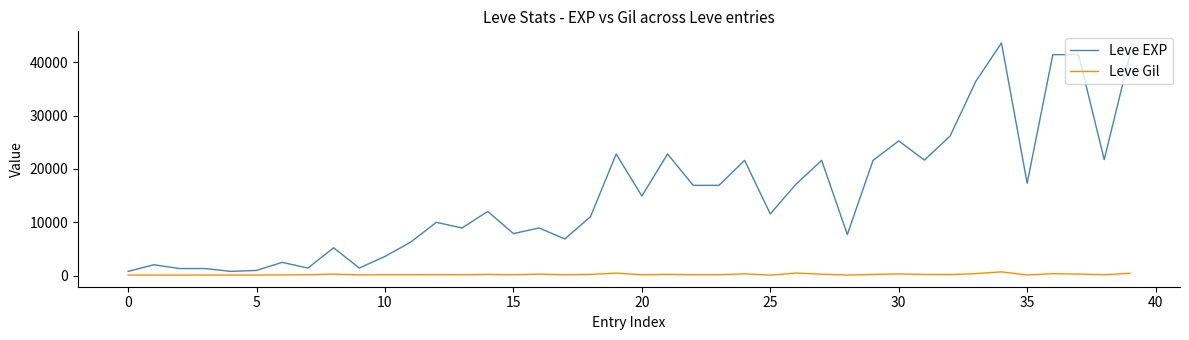

Which series has the largest total across all categories?

Leve EXP